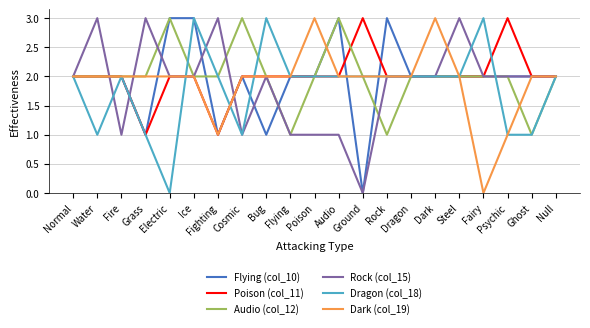

What is the minimum value for Poison (col_11)?

1